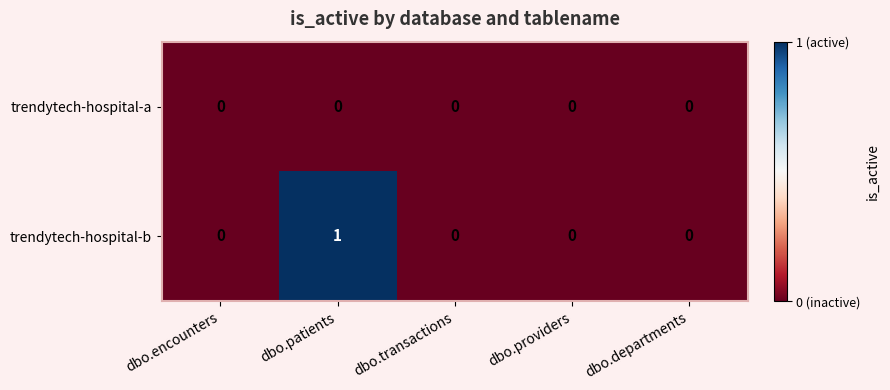

Reading left to right, transcribe all the data shown in this chart.

trendytech-hospital-a: 0	0	0	0	0
trendytech-hospital-b: 0	1	0	0	0